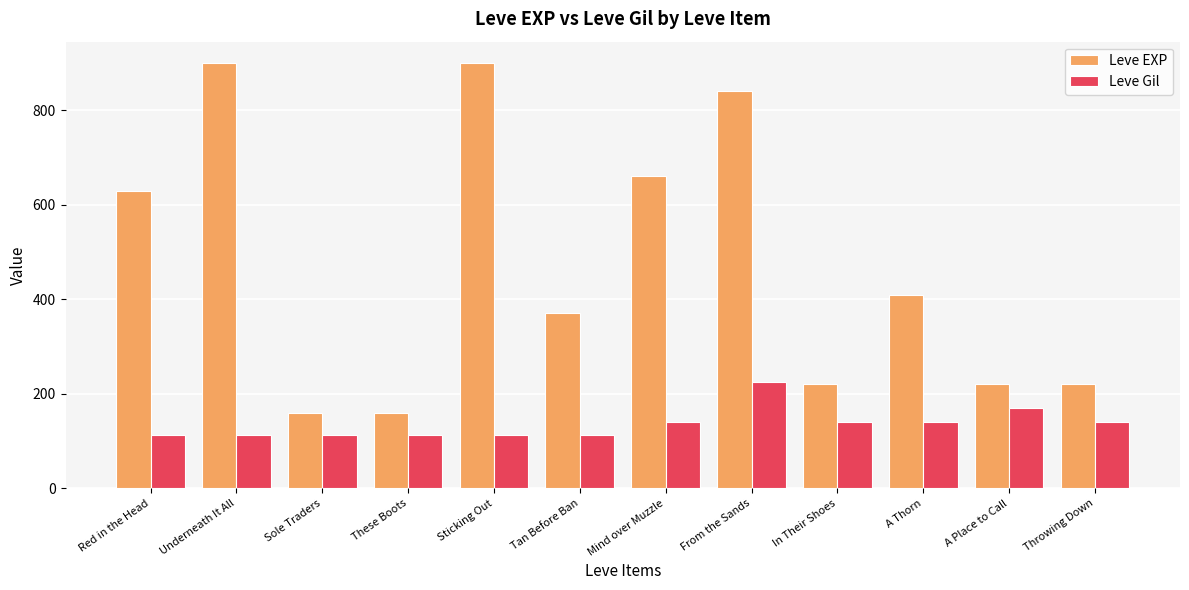

What is the minimum value shown in the chart?

112